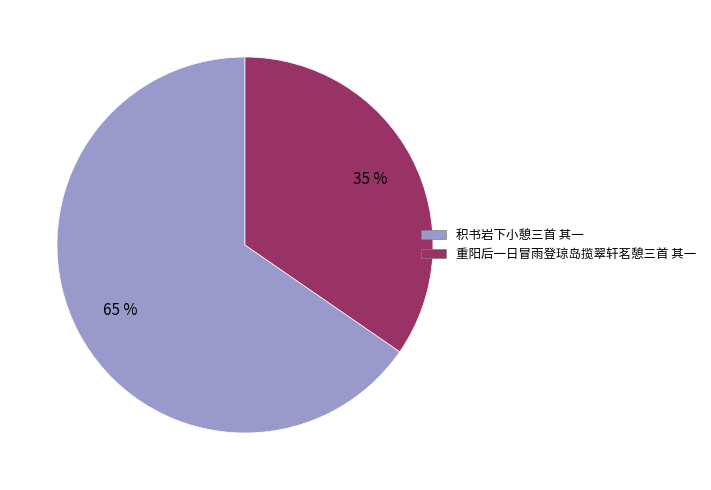

Which slice is the largest?

积书岩下小憩三首 其一